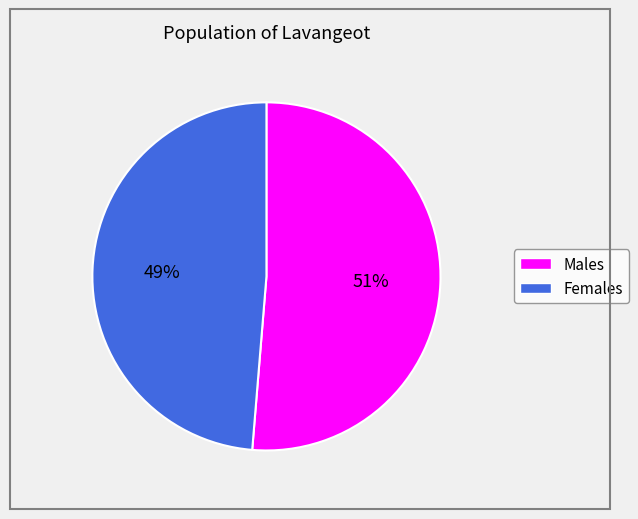

Is there a majority slice in this chart?

Yes